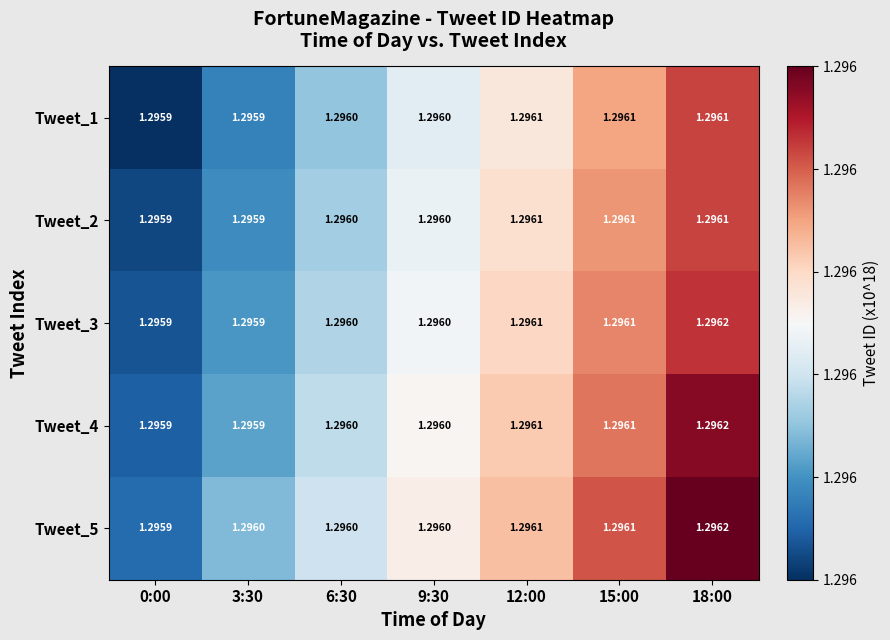

Reading left to right, list all the values displayed in this chart.

Tweet_1: 0:00=1.3	3:30=1.3	6:30=1.3	9:30=1.3	12:00=1.3	15:00=1.3	18:00=1.3
Tweet_2: 0:00=1.3	3:30=1.3	6:30=1.3	9:30=1.3	12:00=1.3	15:00=1.3	18:00=1.3
Tweet_3: 0:00=1.3	3:30=1.3	6:30=1.3	9:30=1.3	12:00=1.3	15:00=1.3	18:00=1.3
Tweet_4: 0:00=1.3	3:30=1.3	6:30=1.3	9:30=1.3	12:00=1.3	15:00=1.3	18:00=1.3
Tweet_5: 0:00=1.3	3:30=1.3	6:30=1.3	9:30=1.3	12:00=1.3	15:00=1.3	18:00=1.3